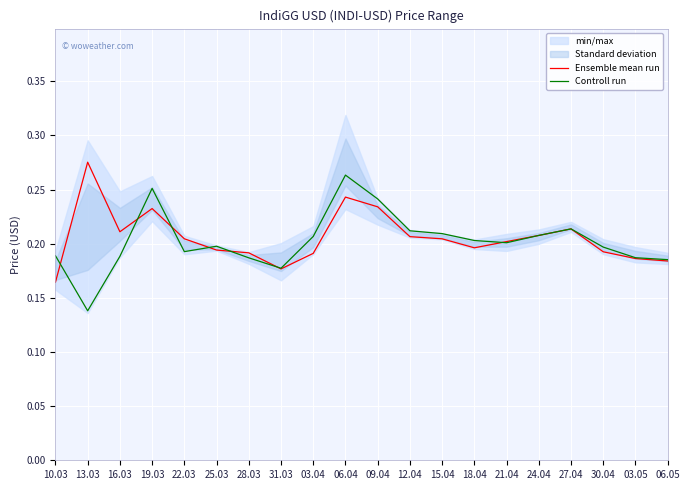

How many lines are shown in the chart?

2